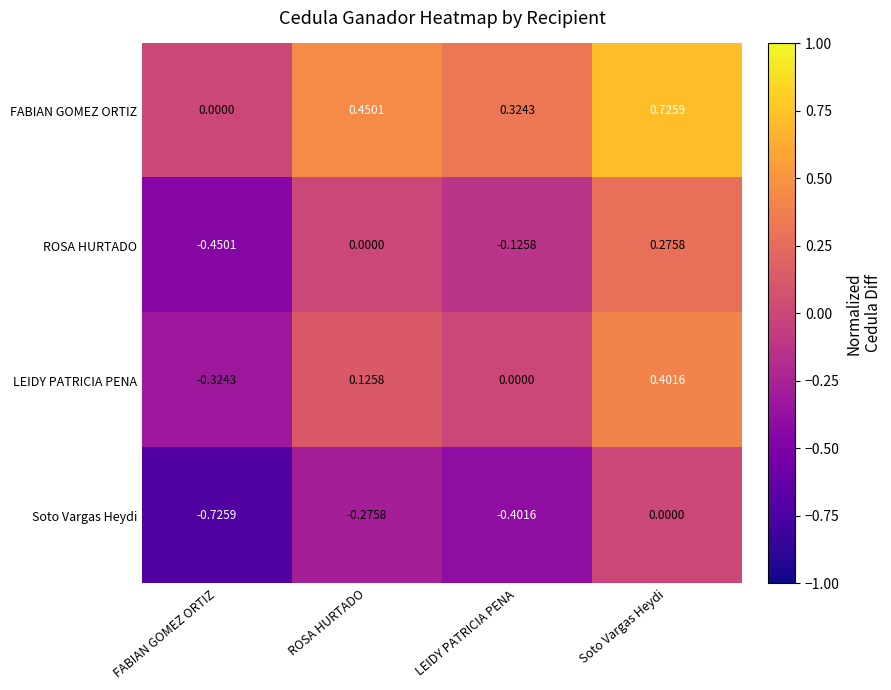

Where is LEIDY PATRICIA PENA nearest to the value 0?

LEIDY PATRICIA PENA